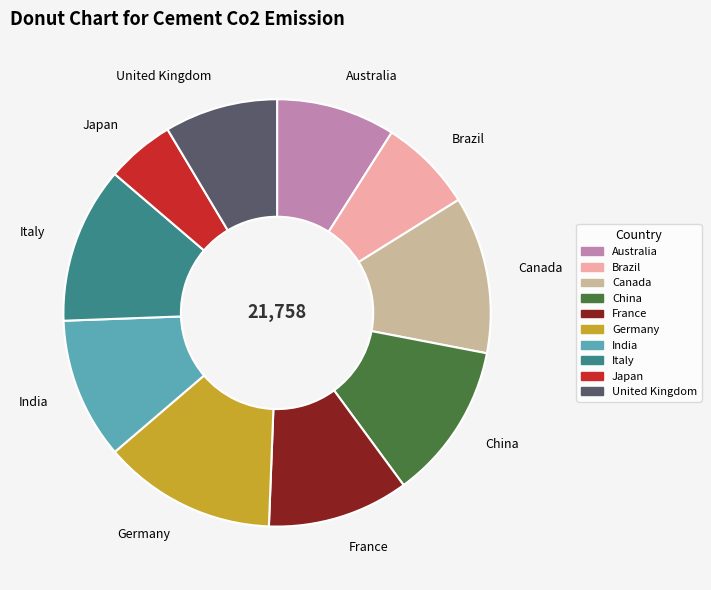

Is the sum of Japan and Germany greater than half?

No